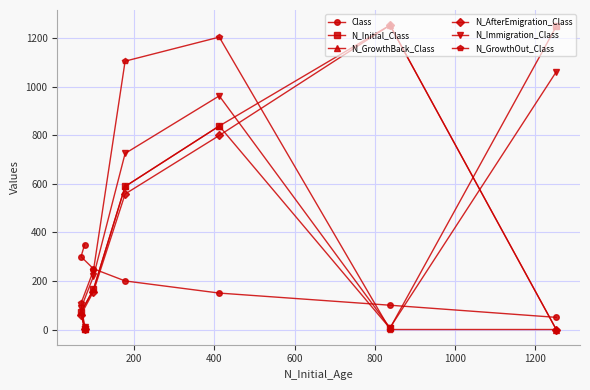

What is the greatest value displayed?

1253